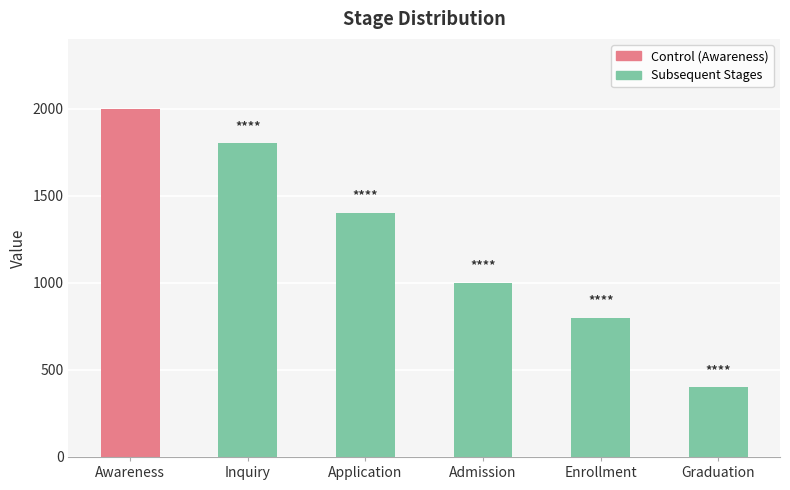

What position from the left is Admission?

4